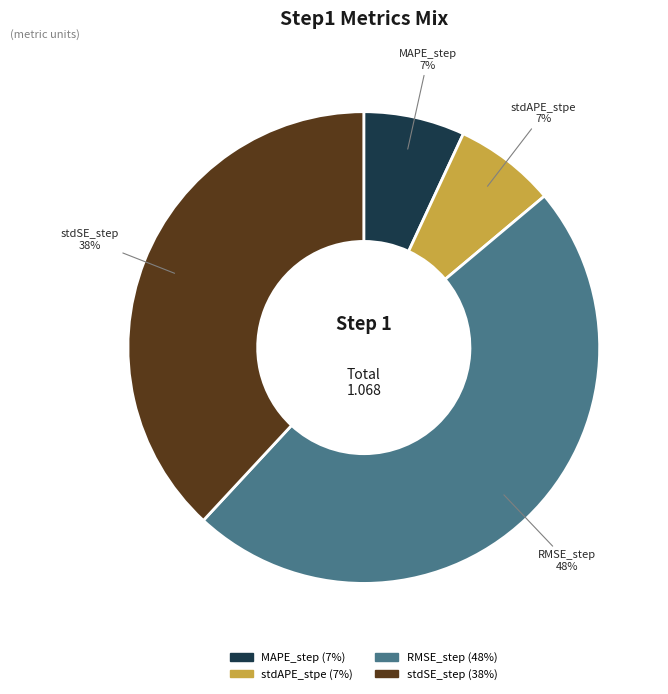

Is it true that stdSE_step is 38% of the pie?

True